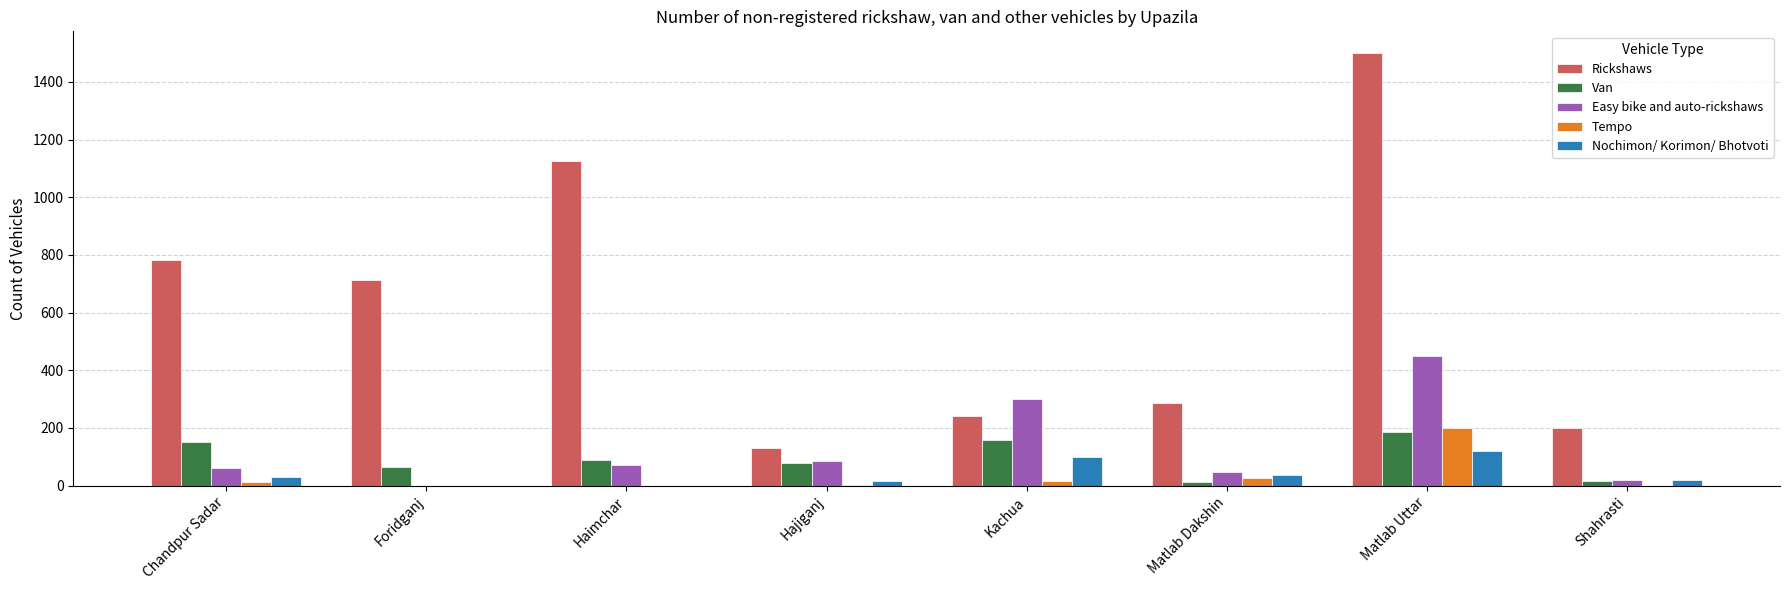

What is the highest value of the Rickshaws series?

1500